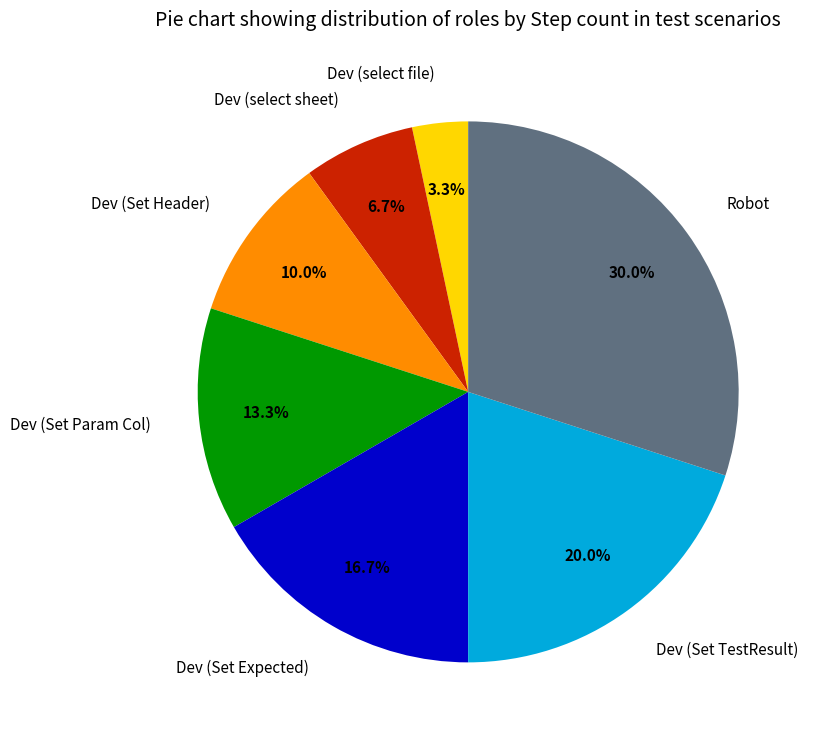

To the nearest percent, what is the difference between the largest and smallest slice percentages?

27%